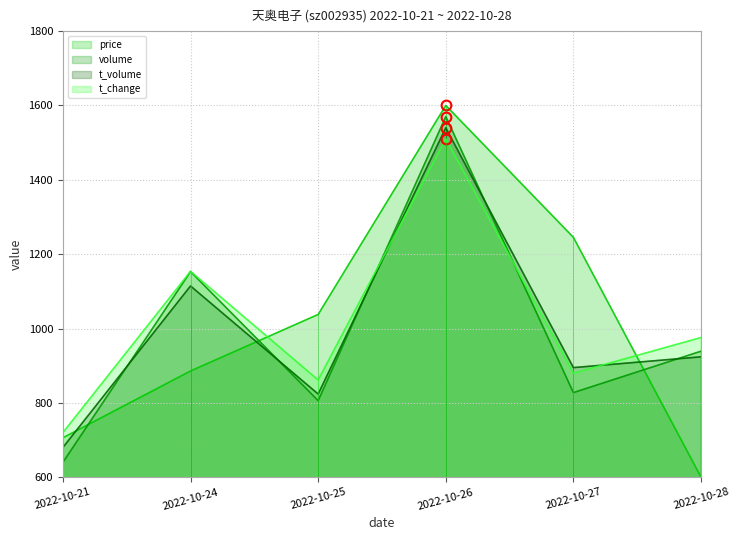

What is the difference between the maximum and minimum values in the t_volume series?

860.0